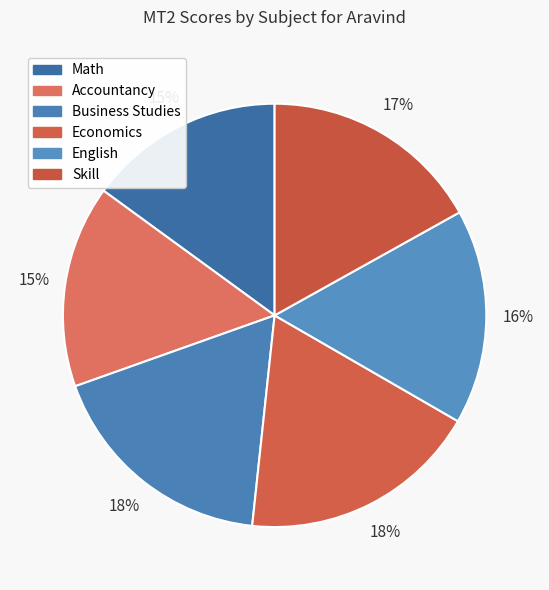

Approximately how many times larger is the value at Math compared to English?

0.9